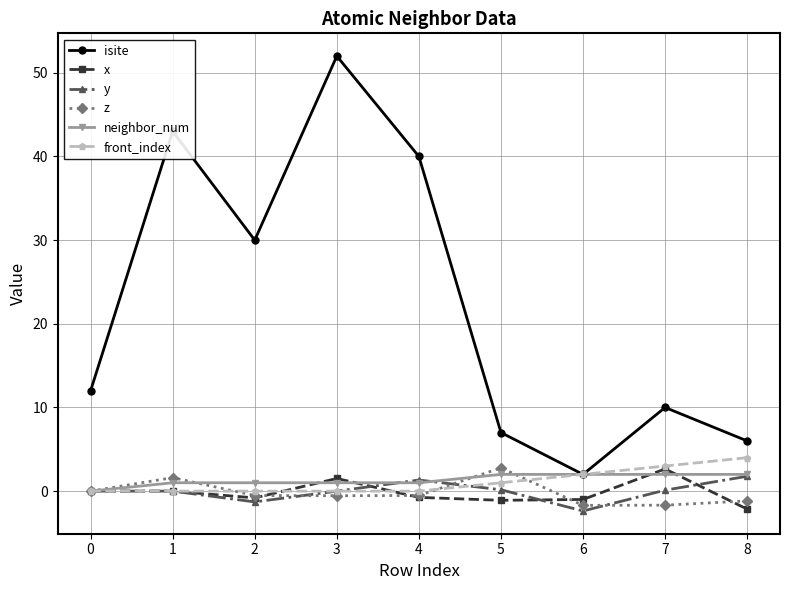

What is the value of the z point at the 9th from the left?

-1.2